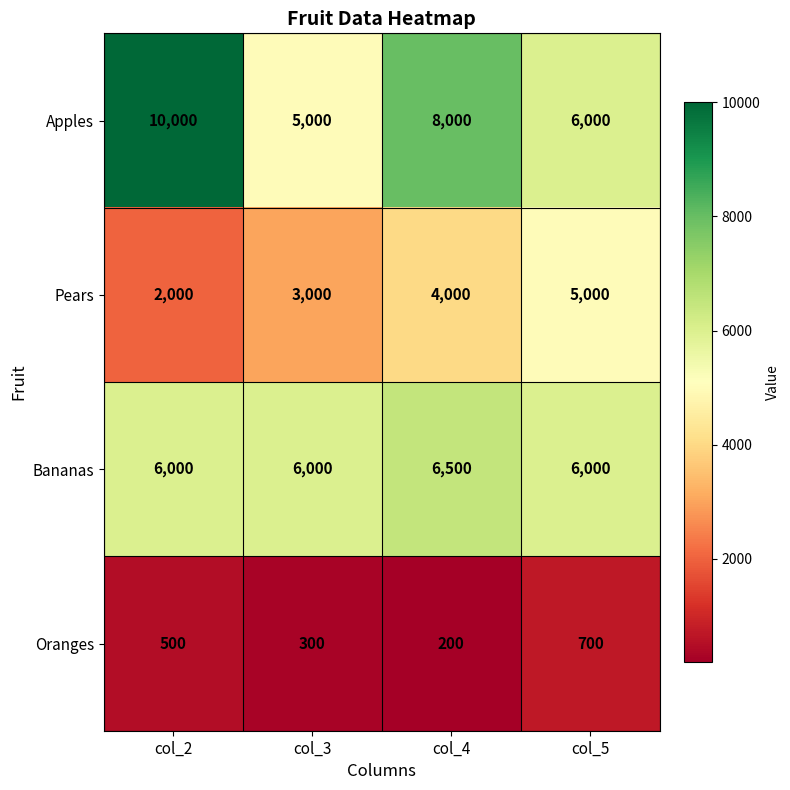

Rank the series by their maximum value, from highest to lowest.

Apples, Bananas, Pears, Oranges